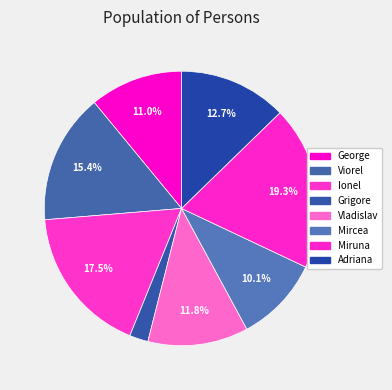

What percentage is the Viorel slice, to the nearest percent?

15%